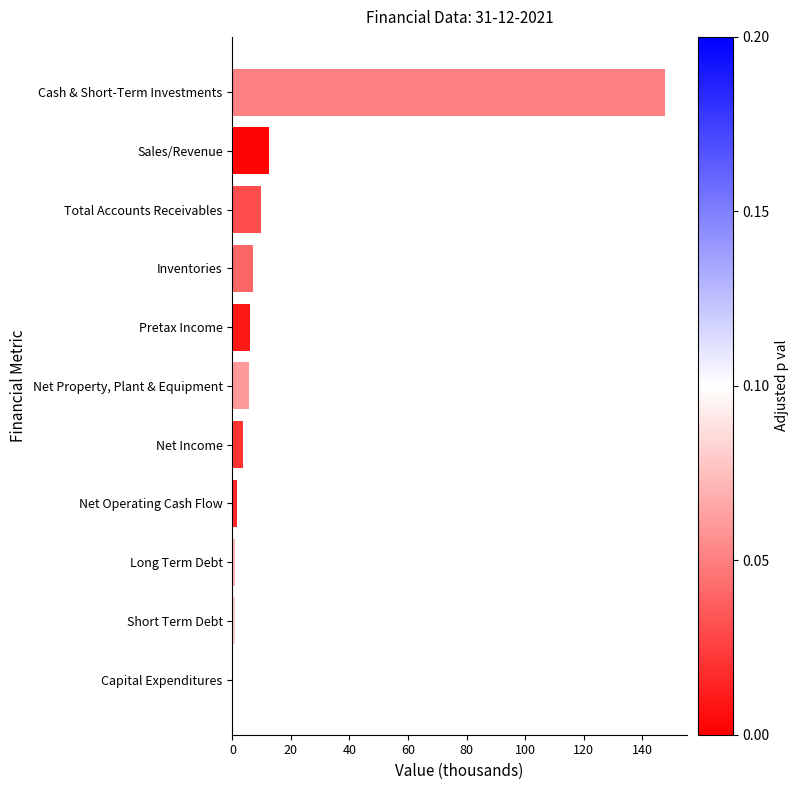

Which has a higher value, Cash & Short-Term Investments or Sales/Revenue?

Cash & Short-Term Investments